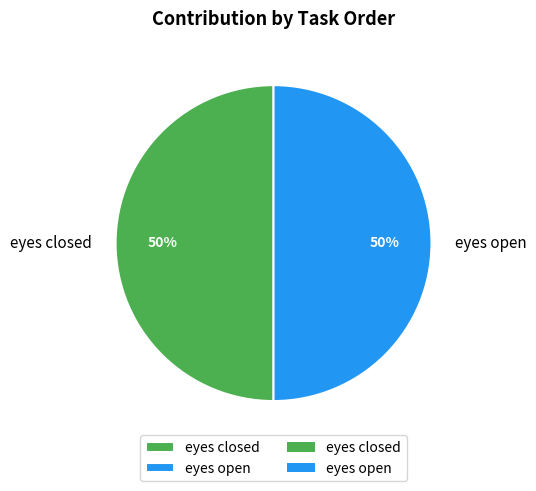

True or false: eyes closed accounts for 50% of the total.

True